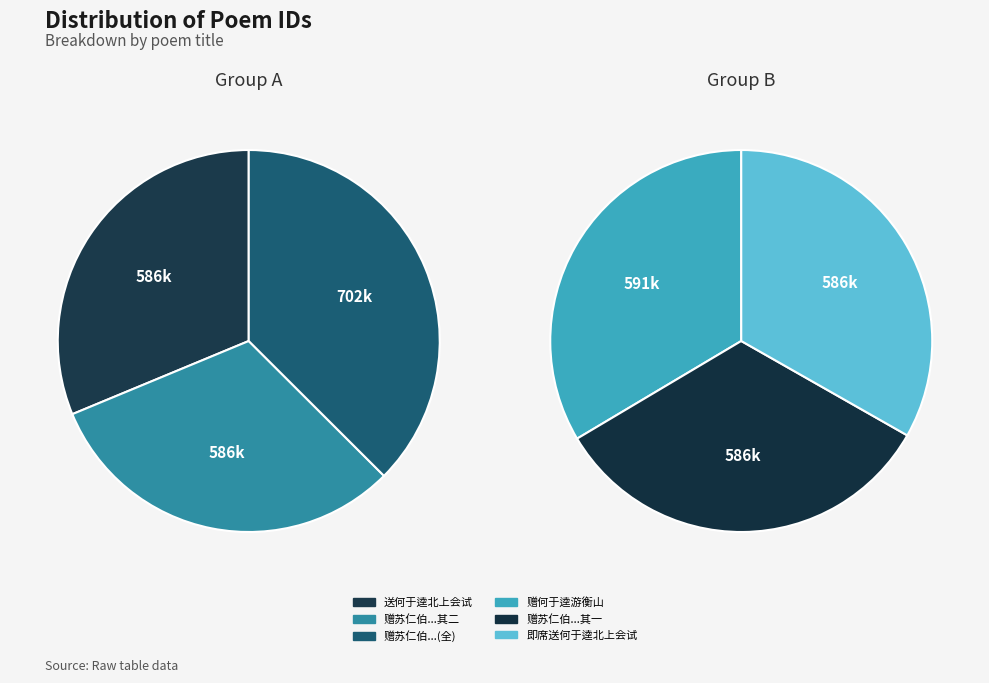

Which category has the smallest portion of the pie?

送何于逵北上会试